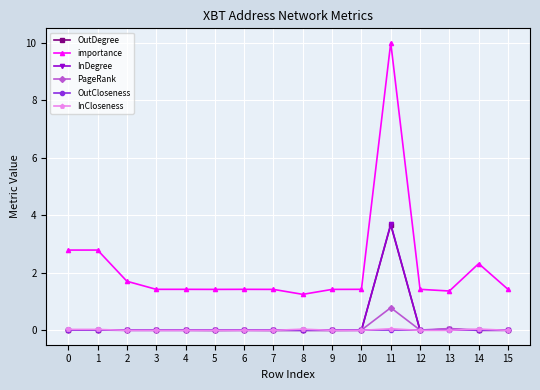

True or false: InCloseness has a value of 0.0 at 8.

True